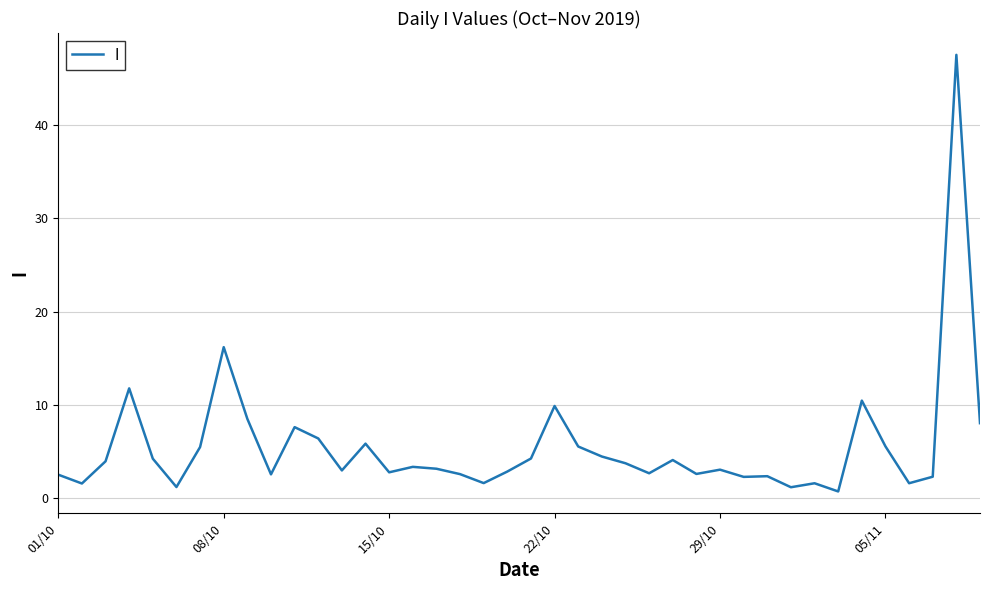

What is the difference between the maximum and minimum values?

46.7